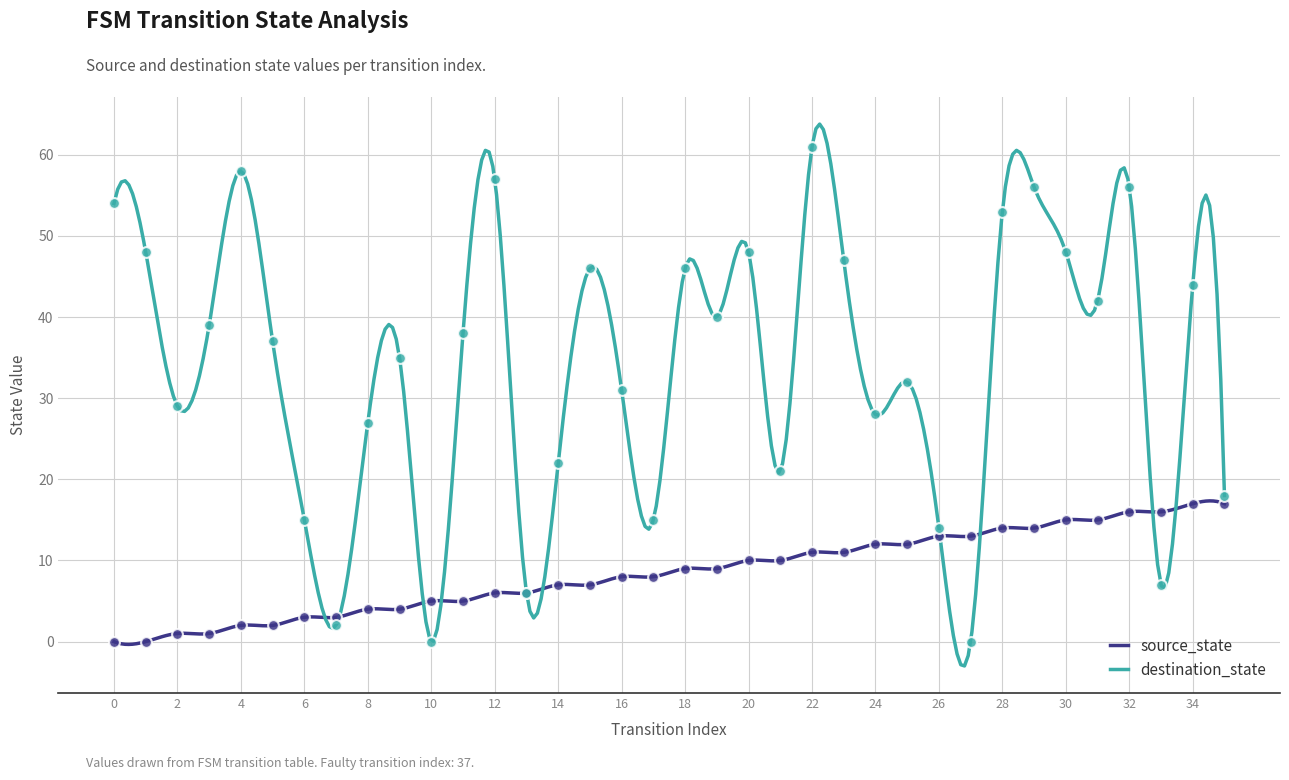

Is the value of destination_state at 15 greater than the value of source_state at 14?

Yes